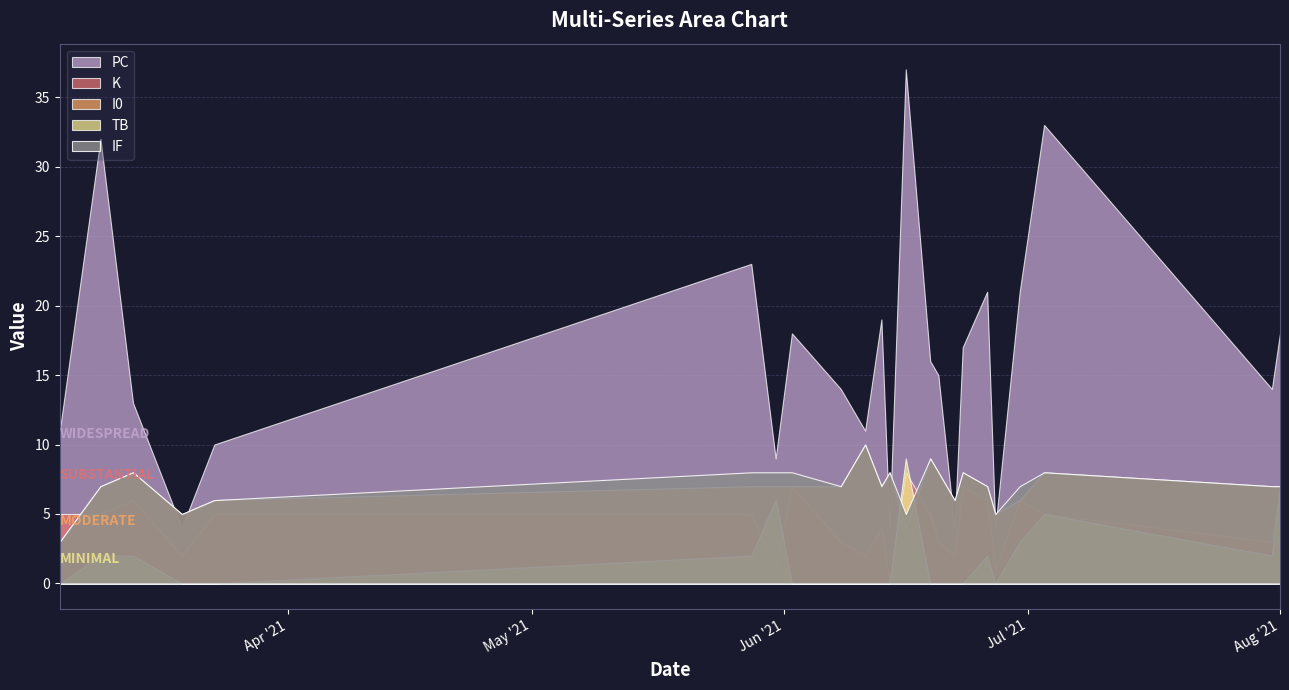

The PC series shows 6 at 2021-06-13. True or false?

False